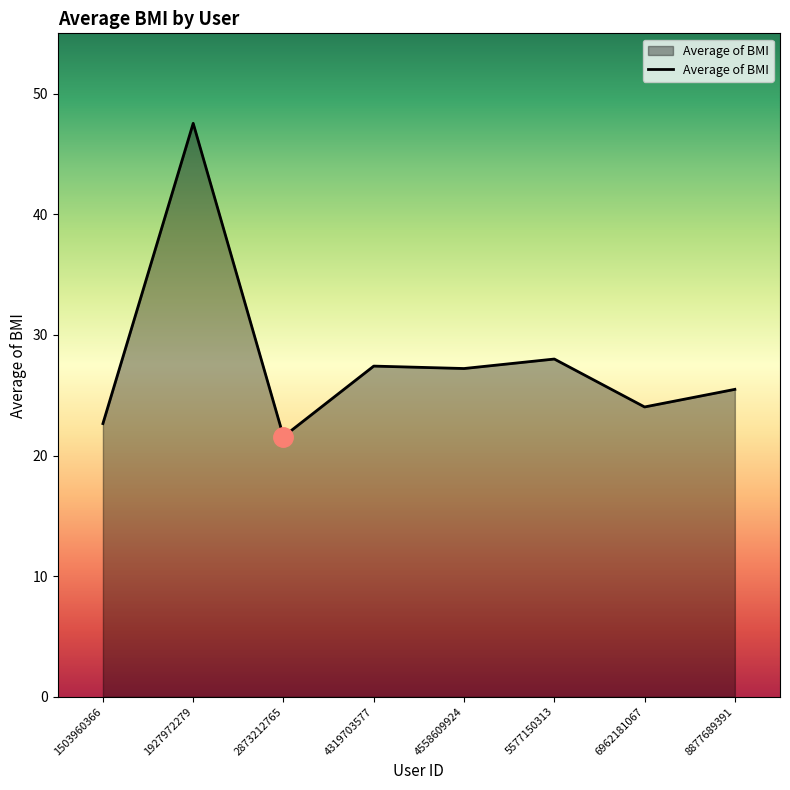

True or false: there are more than 0 points higher than both neighbors.

True